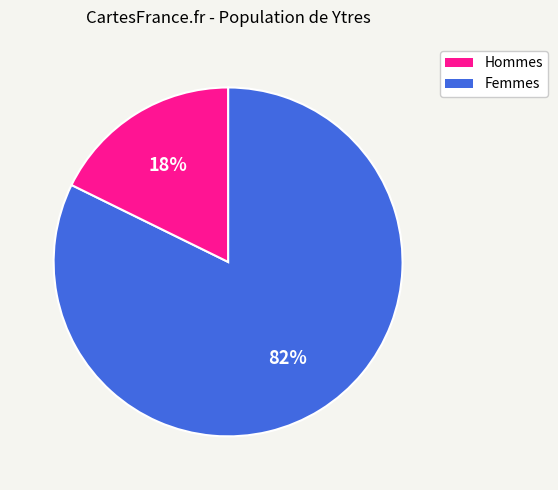

Is there a majority slice in this chart?

Yes